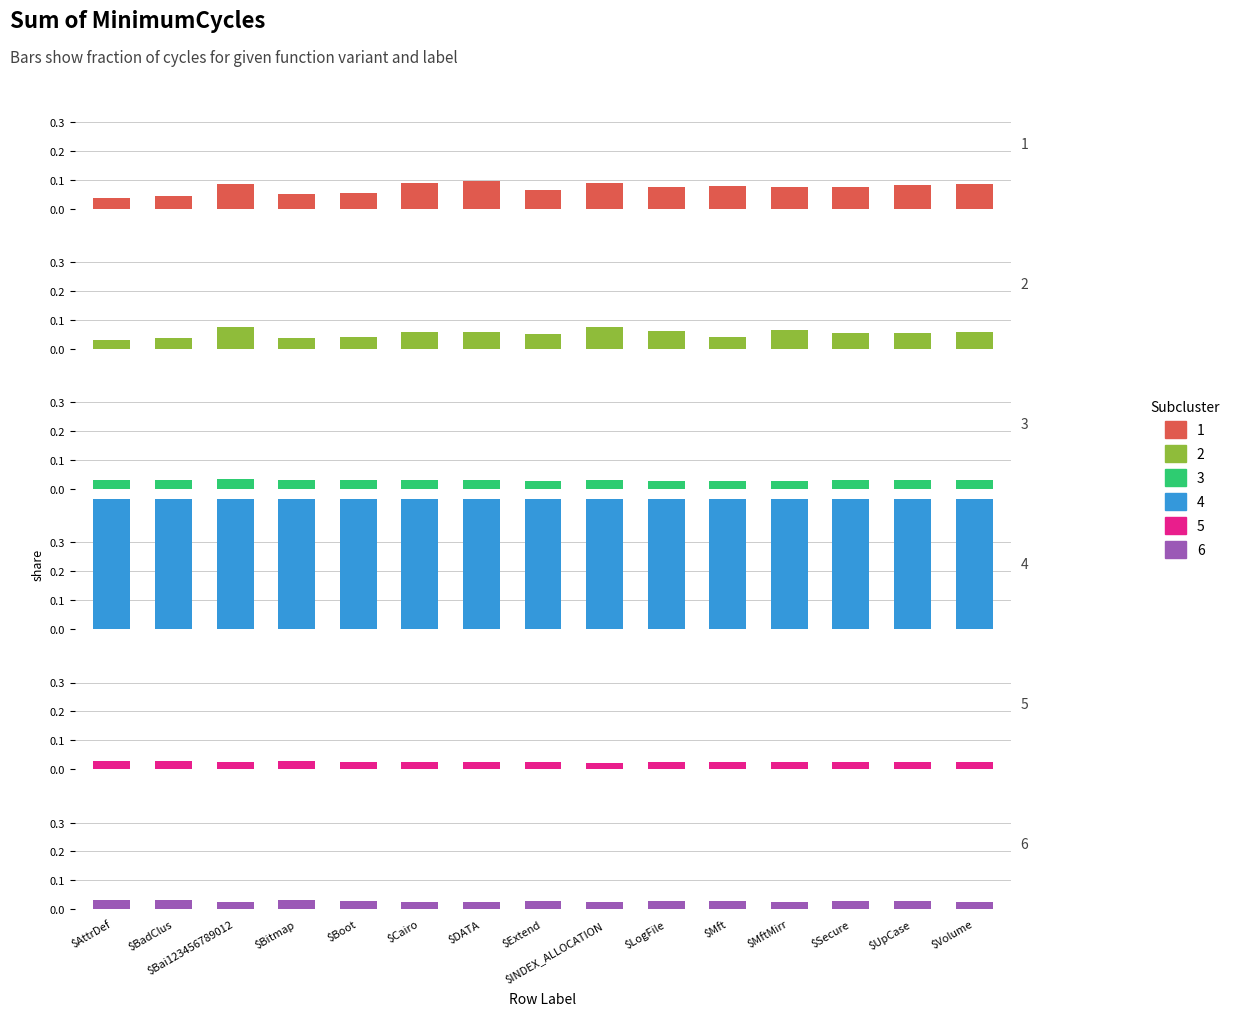

Is it true that IsPrefixOfStringInTable_3 equals 0.0 at $AttrDef?

False